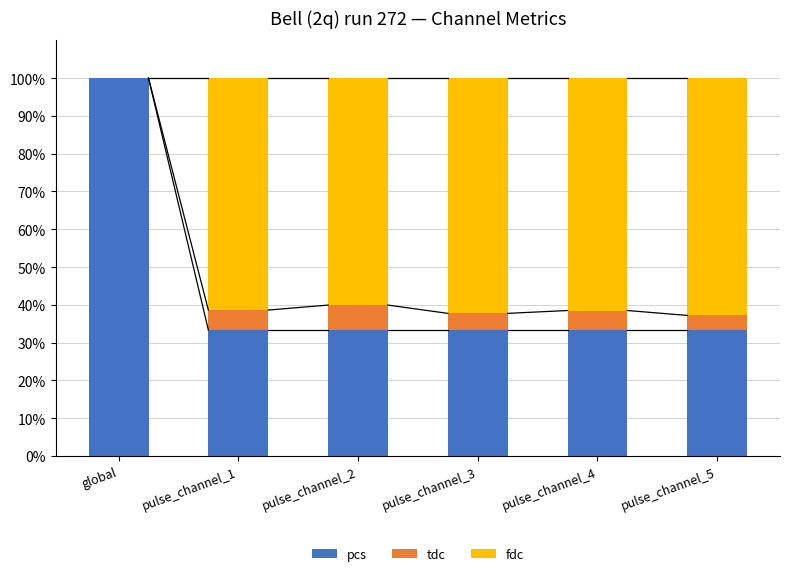

Are the bars horizontal?

No